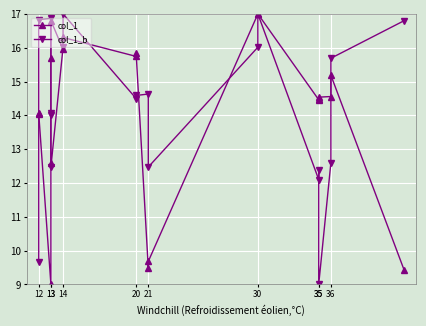

Reading left to right, what are all the values shown in this chart?

col_1: 14.0	14.1	9.0	12.6	15.7	16.8	15.9	16.3	15.7	15.8	9.5	9.7	17.0	17.0	14.5	14.5	14.5	14.6	15.2	9.4
col_1_b: 9.7	16.8	16.9	14.0	14.1	12.5	16.0	17.0	14.5	14.6	14.6	12.5	16.0	17.0	12.1	12.4	9.0	12.6	15.7	16.8